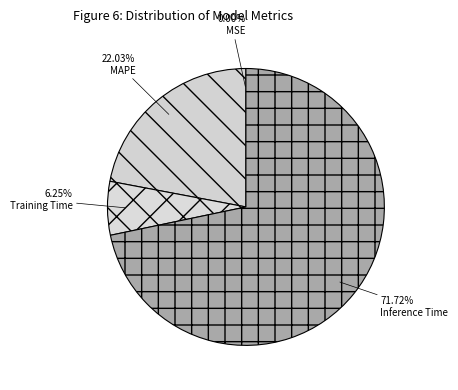

The Inference Time slice represents 72% of the pie. True or false?

True